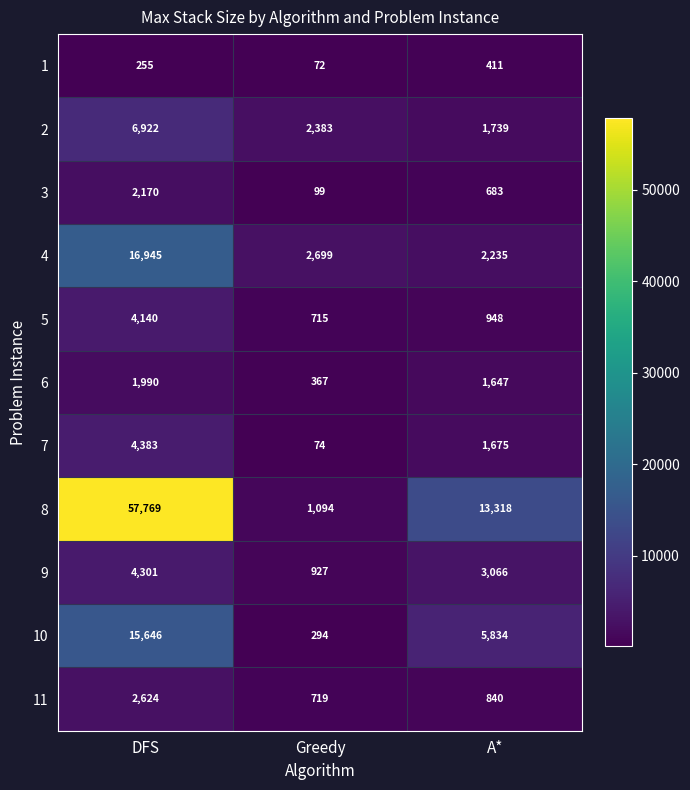

What is the difference between the highest and lowest values at Greedy?

2627